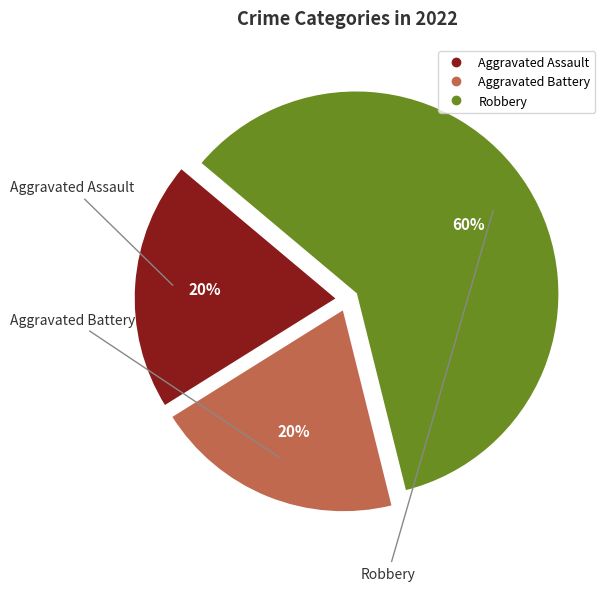

Is Robbery the majority of the pie?

Yes